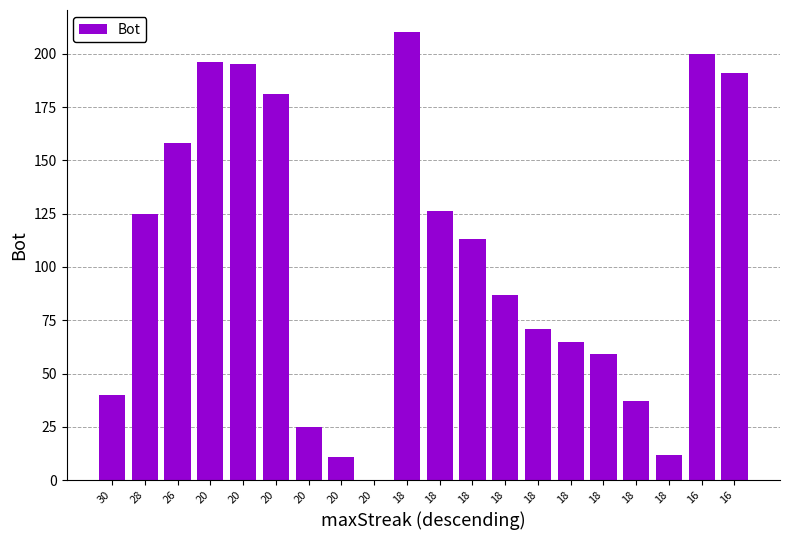

List the labels in order of value, smallest first.

20, 20, 18, 20, 18, 30, 18, 18, 18, 18, 18, 28, 18, 26, 20, 16, 20, 20, 16, 18